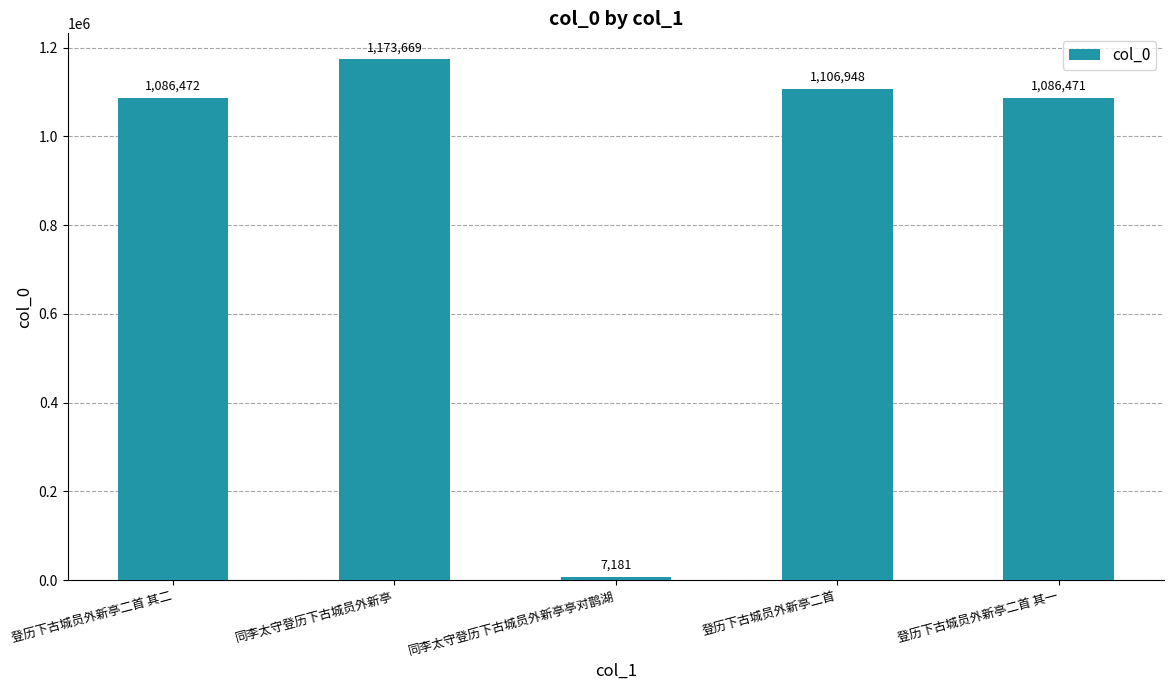

Reading right to left, transcribe all the data shown in this chart.

登历下古城员外新亭二首 其一=1086471	登历下古城员外新亭二首=1106948	同李太守登历下古城员外新亭亭对鹊湖=7181	同李太守登历下古城员外新亭=1173669	登历下古城员外新亭二首 其二=1086472